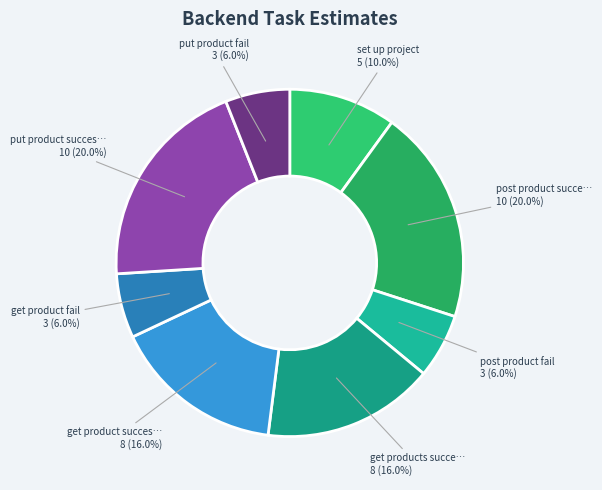

How many segments does this pie chart have?

8